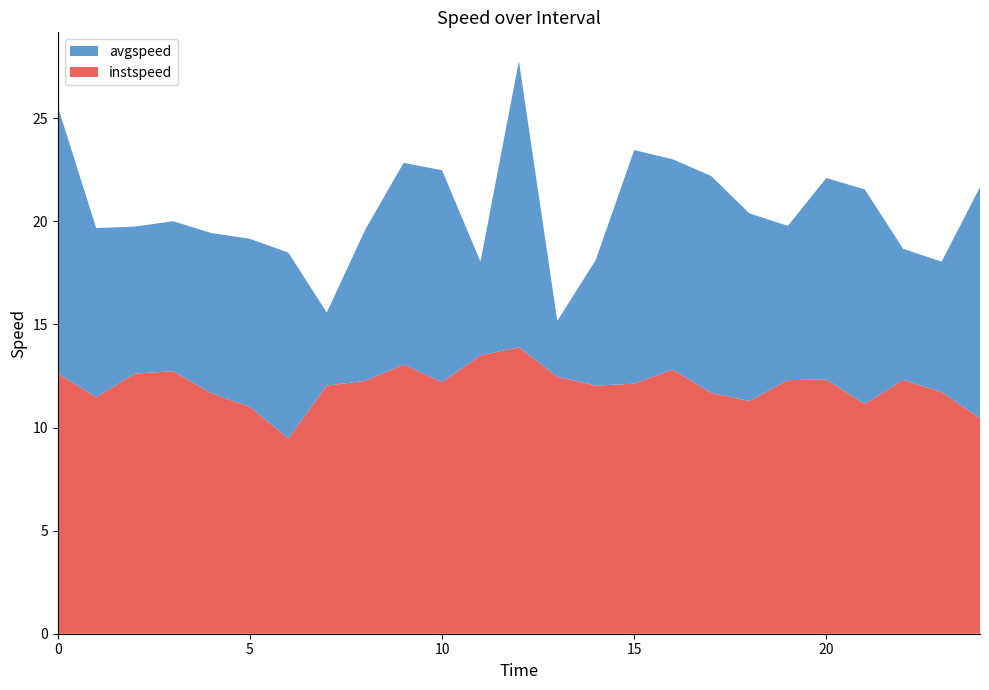

Reading left to right, extract all data points from this chart.

instspeed: 12.6	11.5	12.6	12.7	11.7	11.0	9.5	12.0	12.3	13.1	12.2	13.5	13.9	12.5	12.0	12.1	12.8	11.7	11.3	12.3	12.3	11.1	12.3	11.7	10.5
avgspeed: 12.9	8.2	7.1	7.3	7.8	8.2	9.0	3.5	7.3	9.8	10.3	4.5	13.9	2.7	6.1	11.3	10.2	10.5	9.1	7.5	9.8	10.4	6.4	6.3	11.2